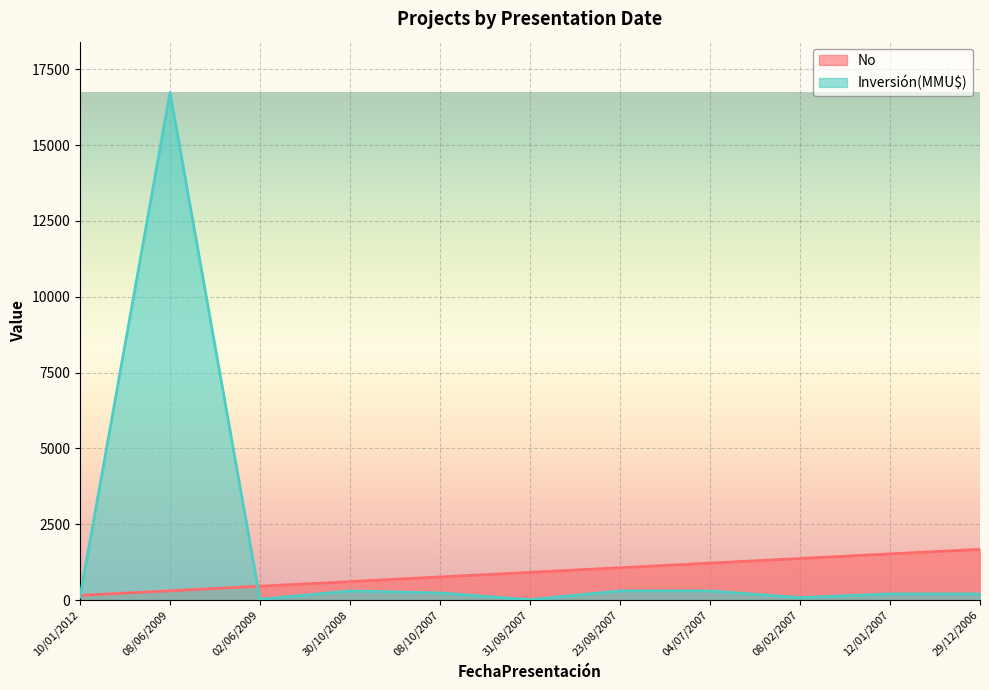

How many times do No and Inversión(MMU$) cross each other?

2